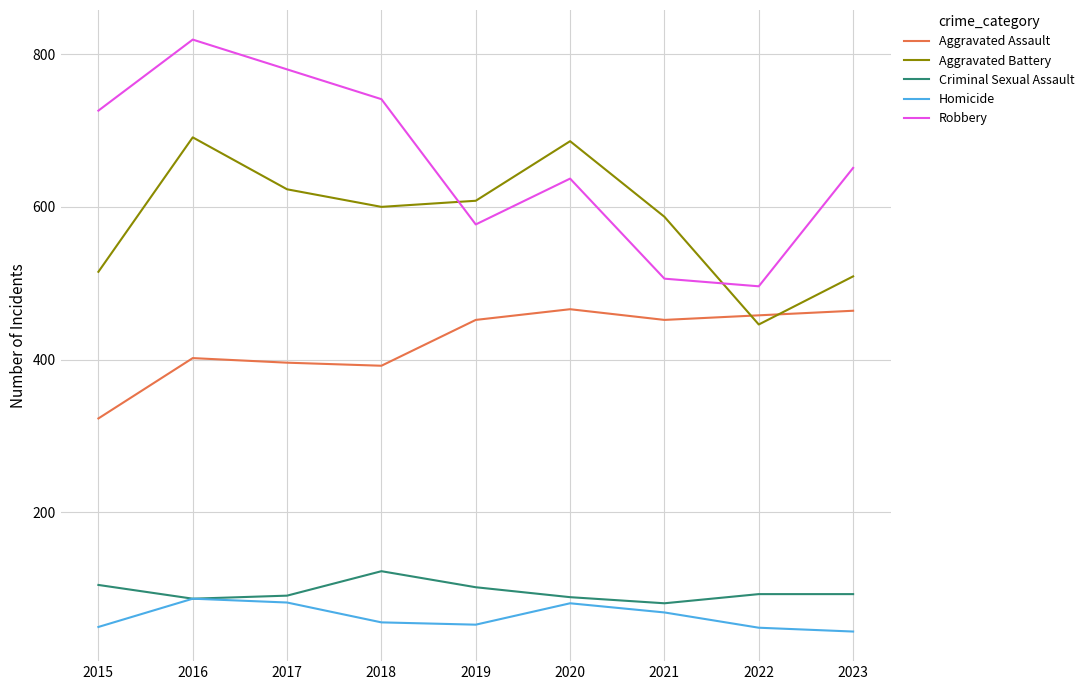

Does the chart display data point markers on the line(s)?

No